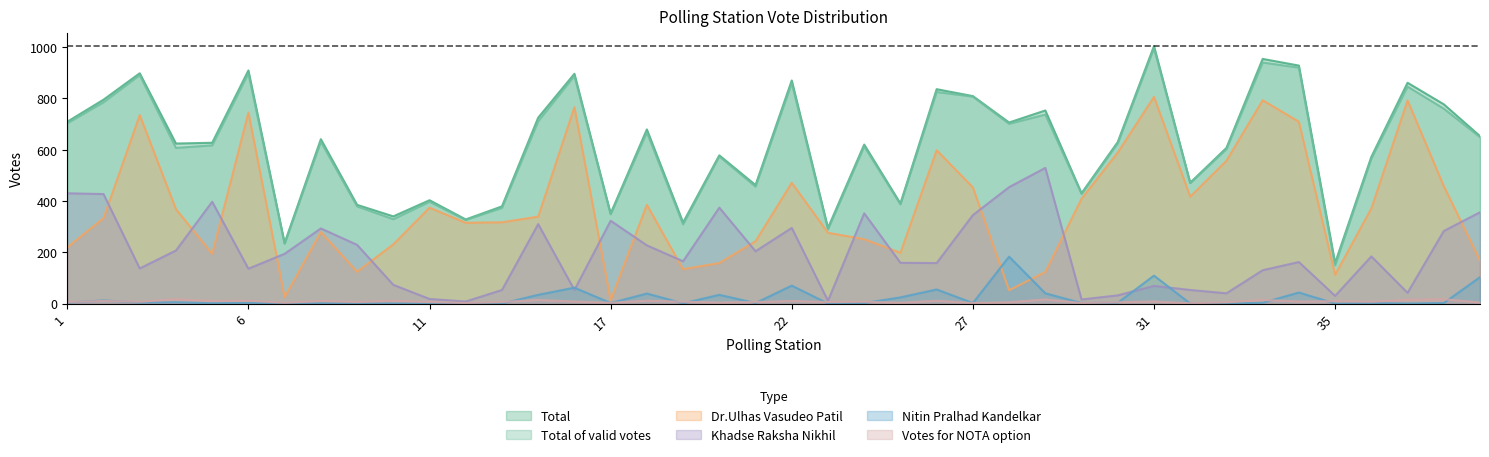

True or false: Khadse Raksha Nikhil has more than 0 points higher than both neighbors.

True